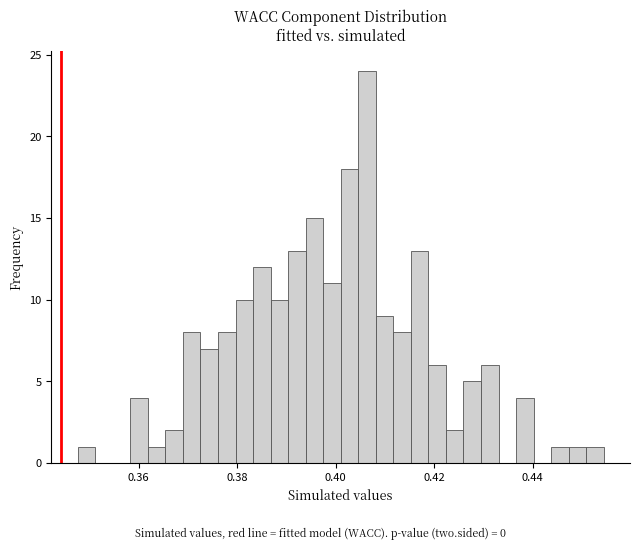

Around what value on the x-axis is the tallest bar? Give the approximate position of its centre, as read against the axis.

0.406